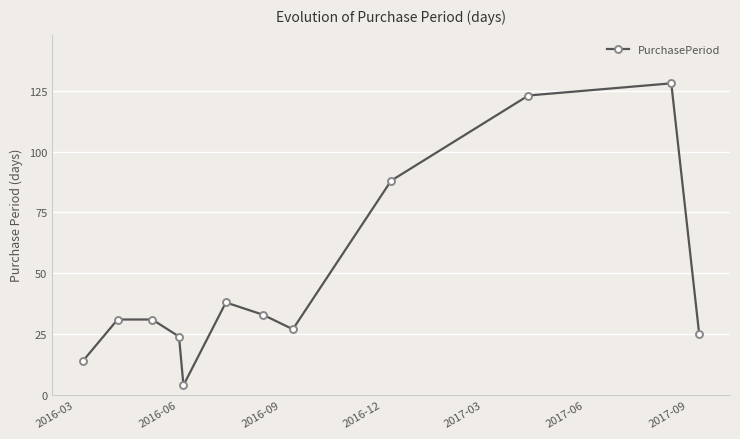

What is the value of the 6th point from the left?

38